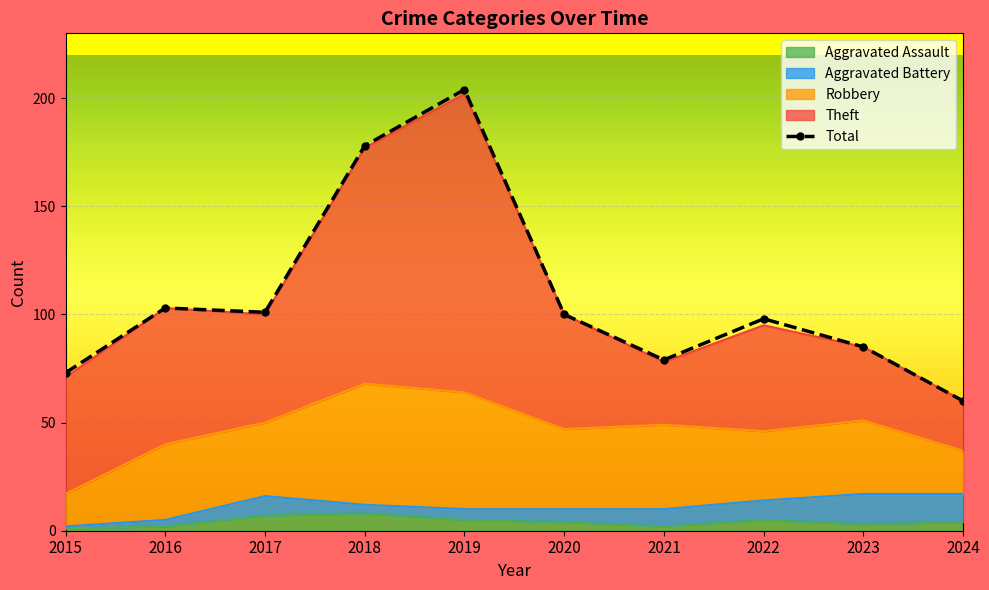

What is the spread (max minus min) of values at 2016?

101